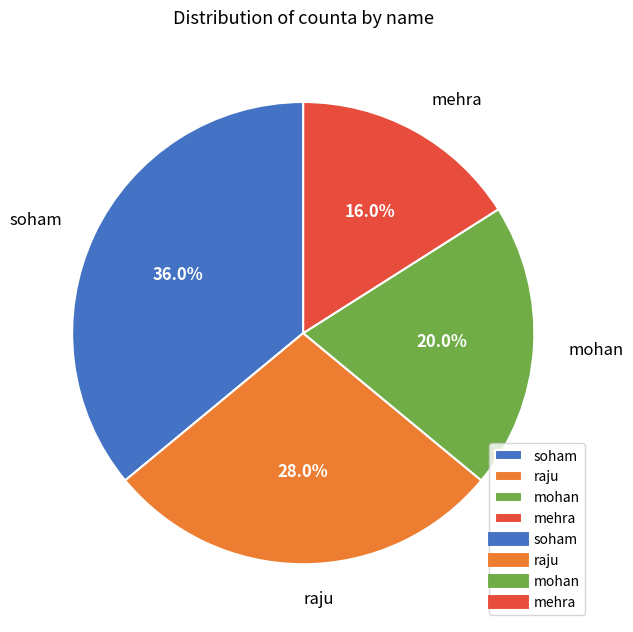

Combined, what portion of the pie is soham and mehra?

52.0%